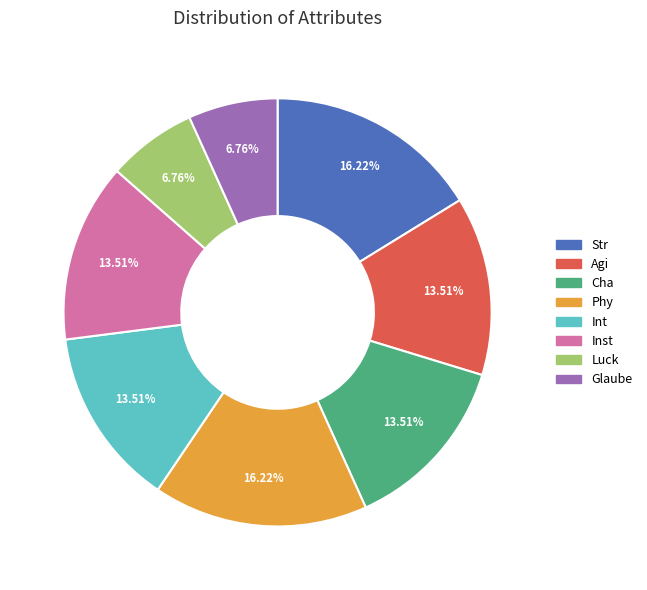

To the nearest percent, what is the difference between the Glaube and Int slice percentages?

7%